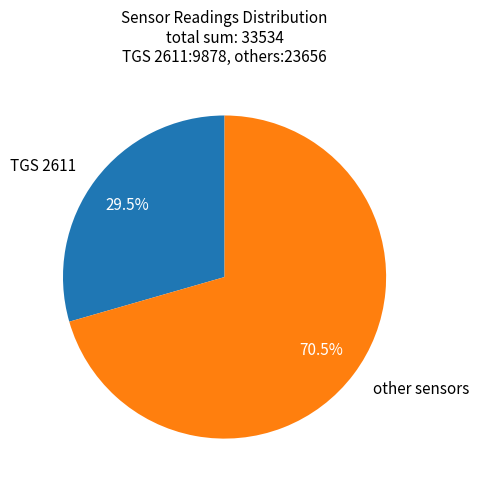

How many slices are in this pie chart?

2